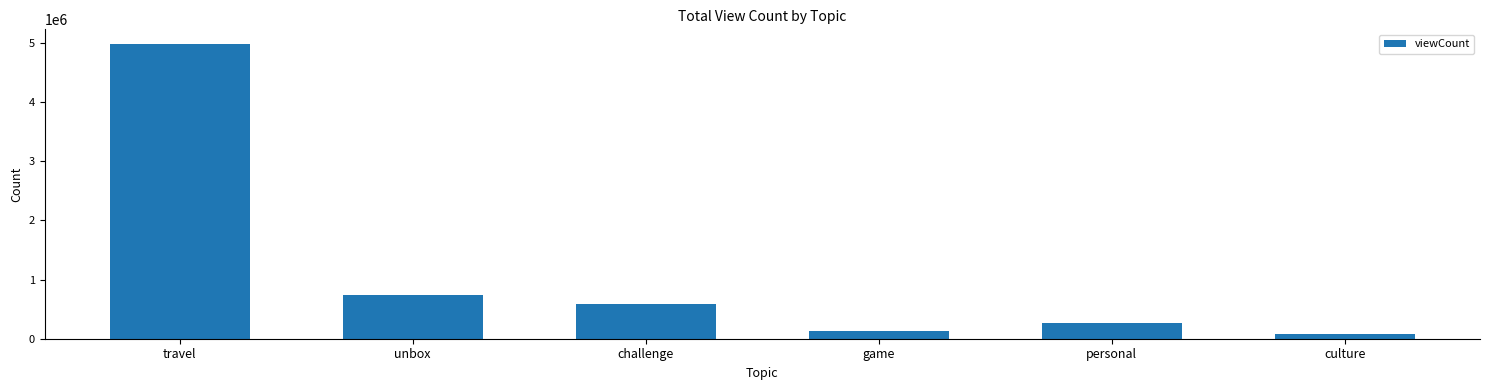

Does the chart contain stacked bars?

No